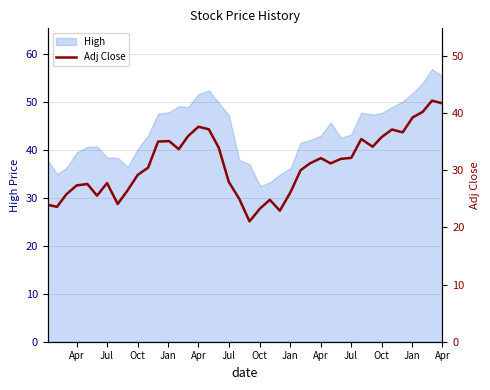

Where is the first local minimum?

Jul